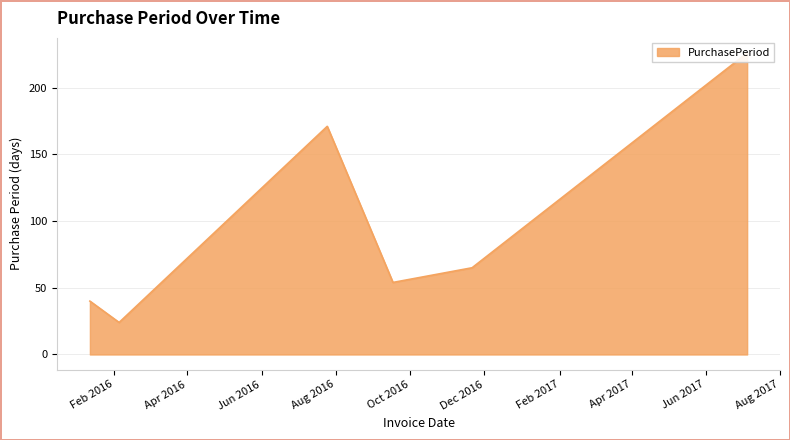

Is it true that the value at 2016-01-12 is 10?

False